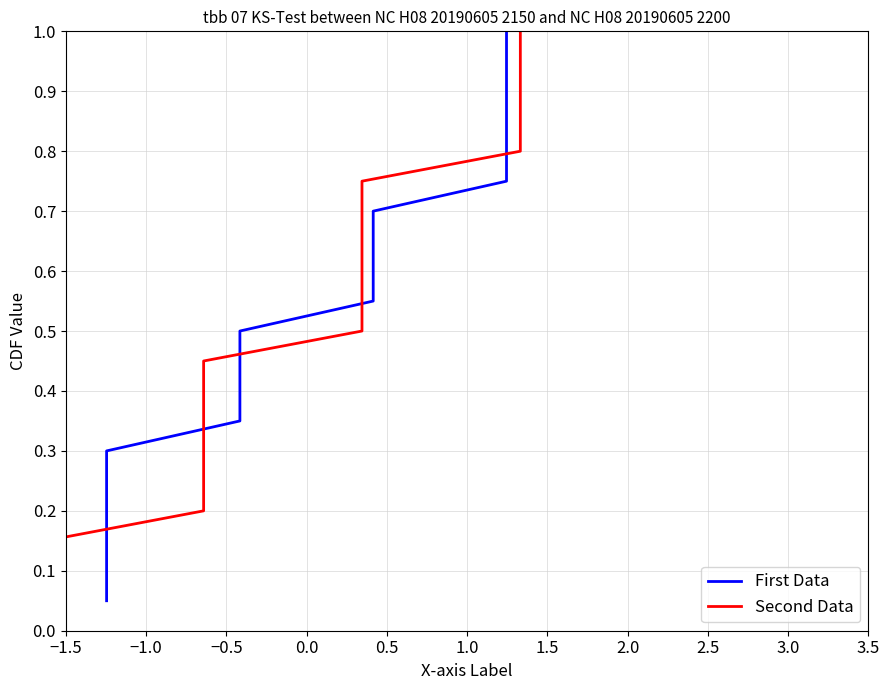

Which series has the largest total across all categories?

First Data